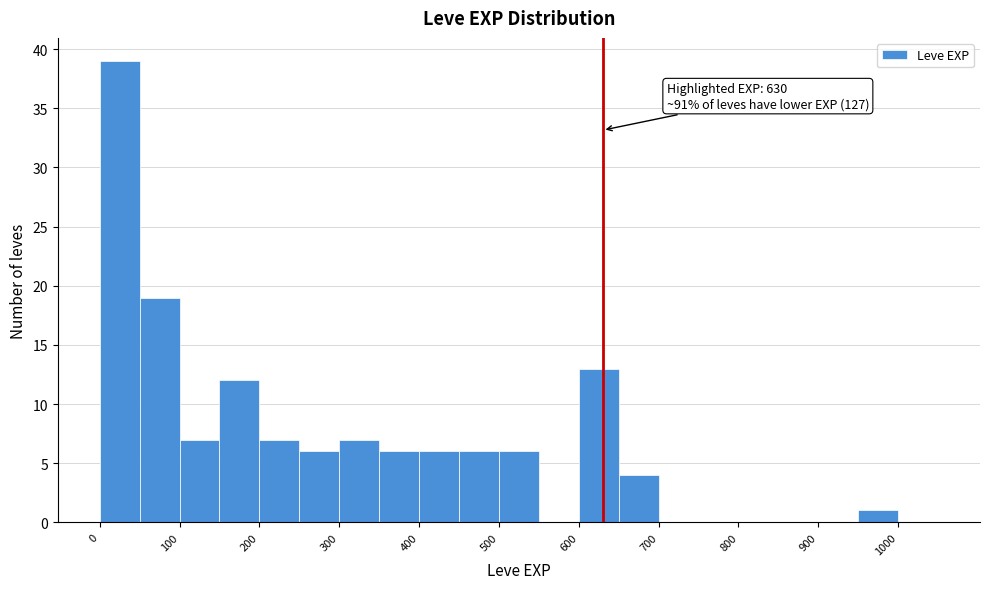

Over which range of the x-axis is the bar tallest?

0 to 50